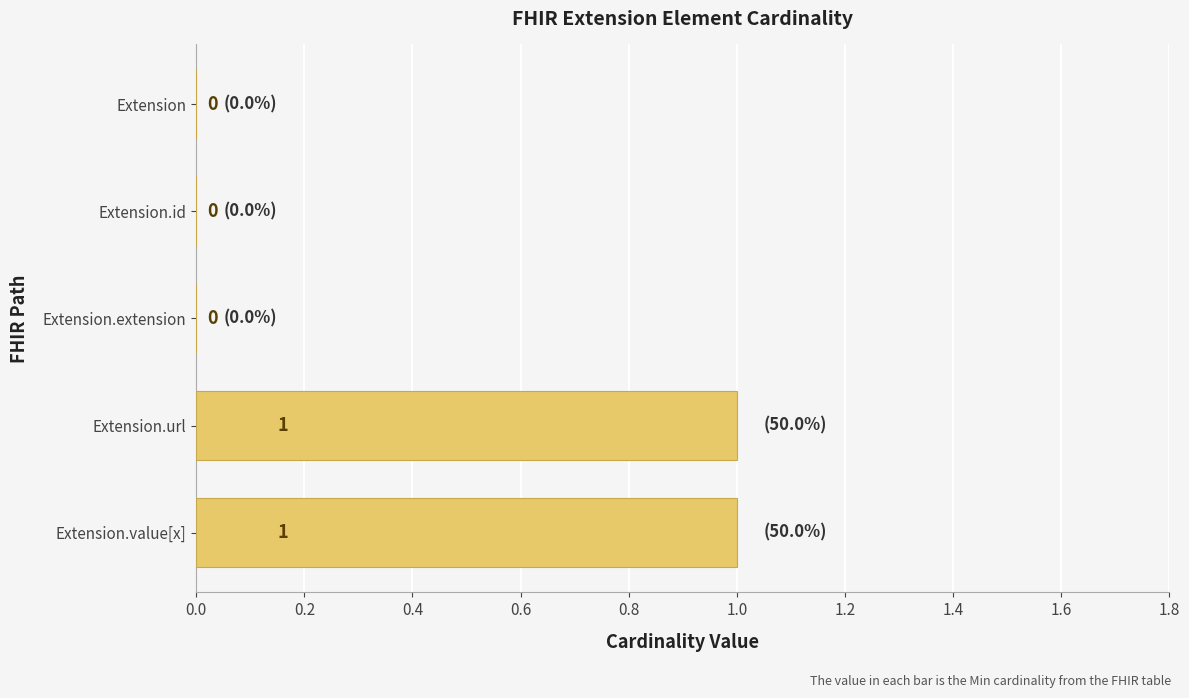

Reading bottom to top, extract all data points from this chart.

Extension.value[x]=1	Extension.url=1	Extension.extension=0	Extension.id=0	Extension=0